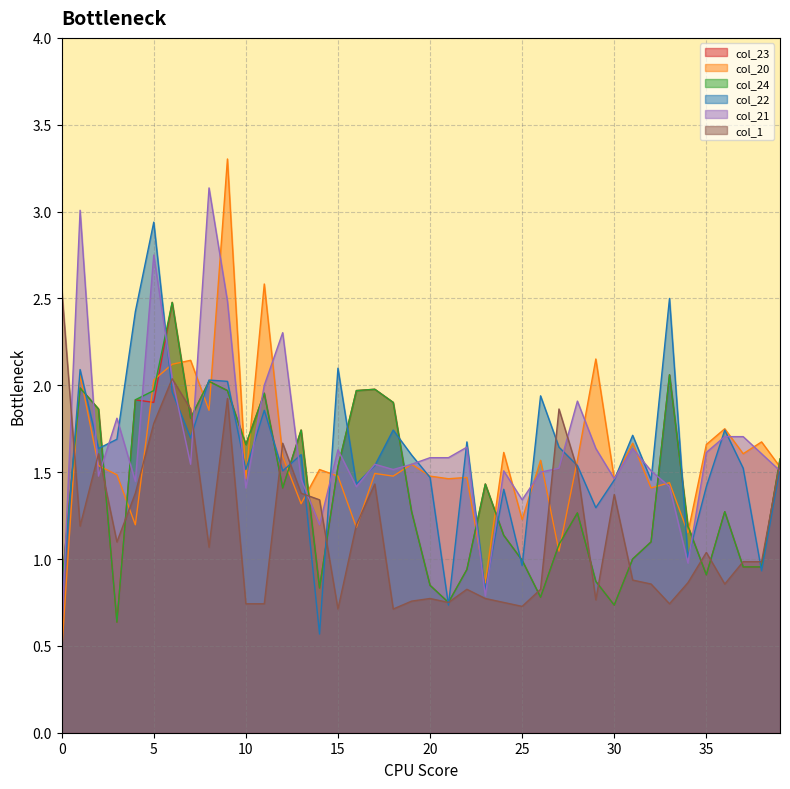

Does the chart display data point markers on the line(s)?

No